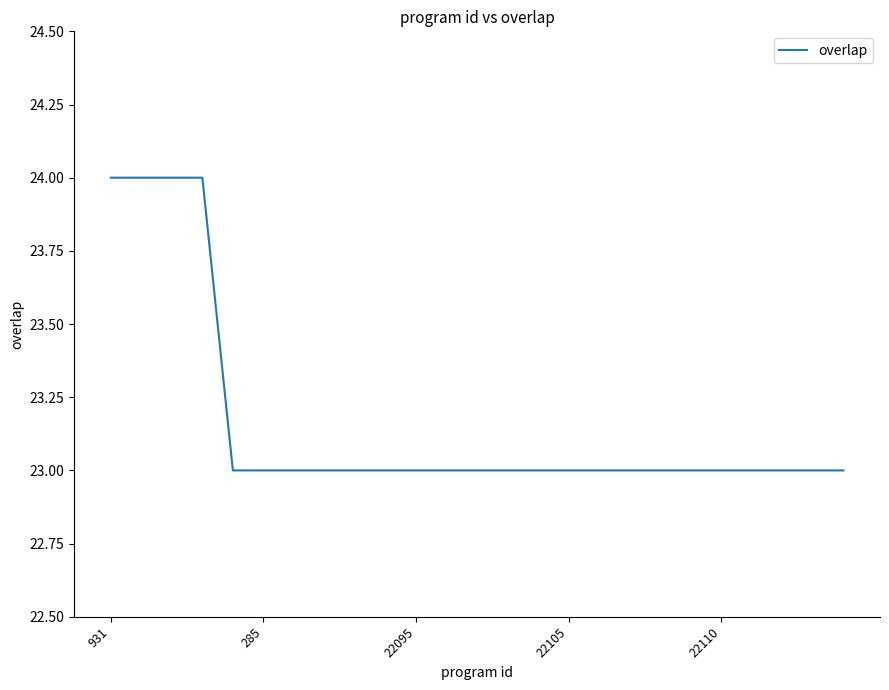

Does the chart display data point markers on the line(s)?

No